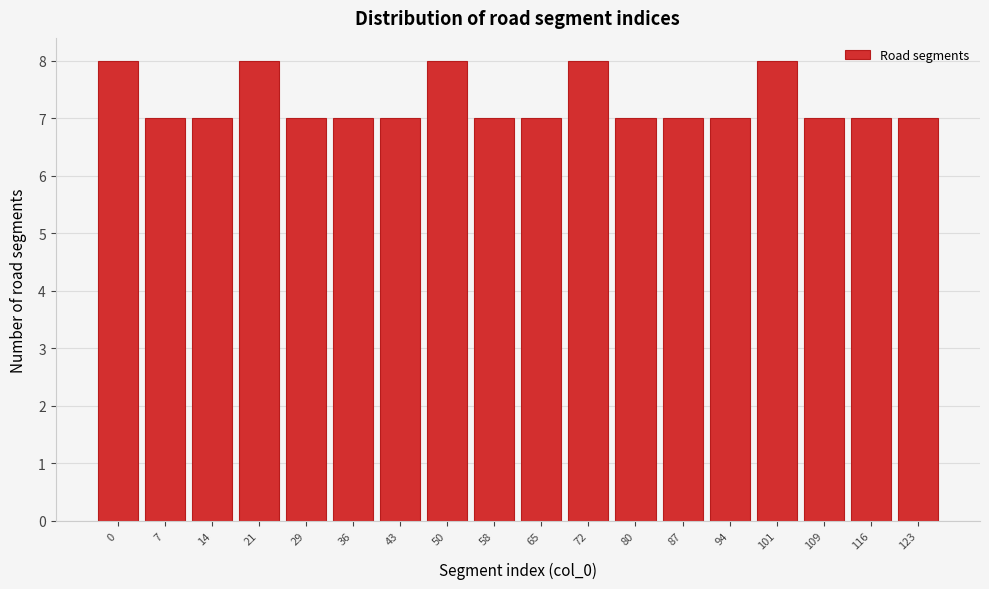

Reading left to right, extract all data points from this chart.

8	7	7	8	7	7	7	8	7	7	8	7	7	7	8	7	7	7